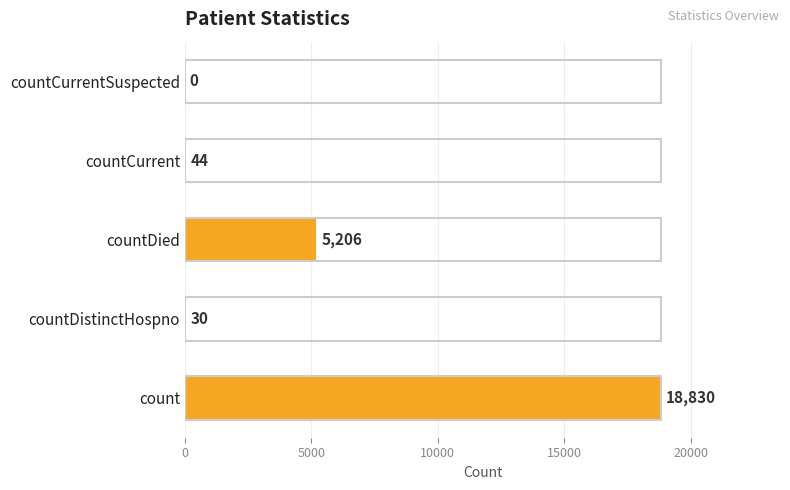

Count the number of data series in this chart.

1